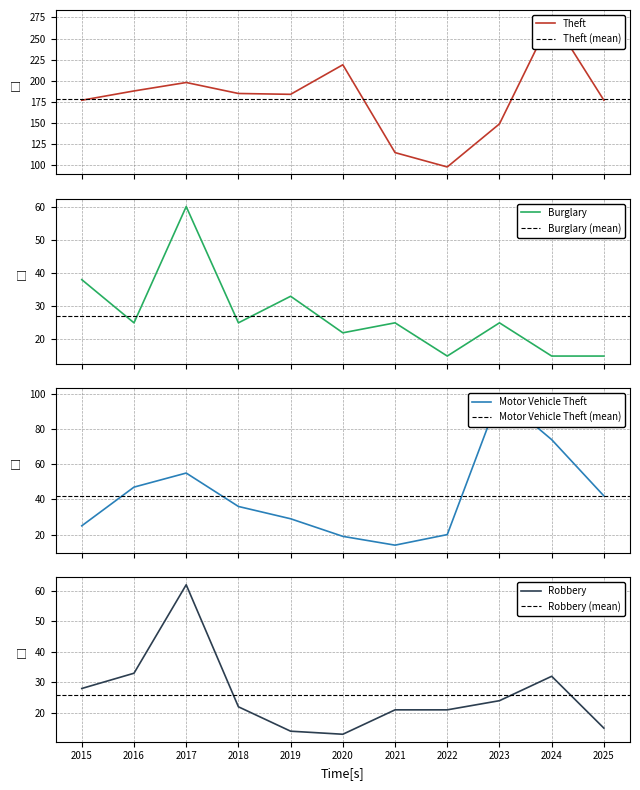

Is this an area chart (filled region under the line)?

No